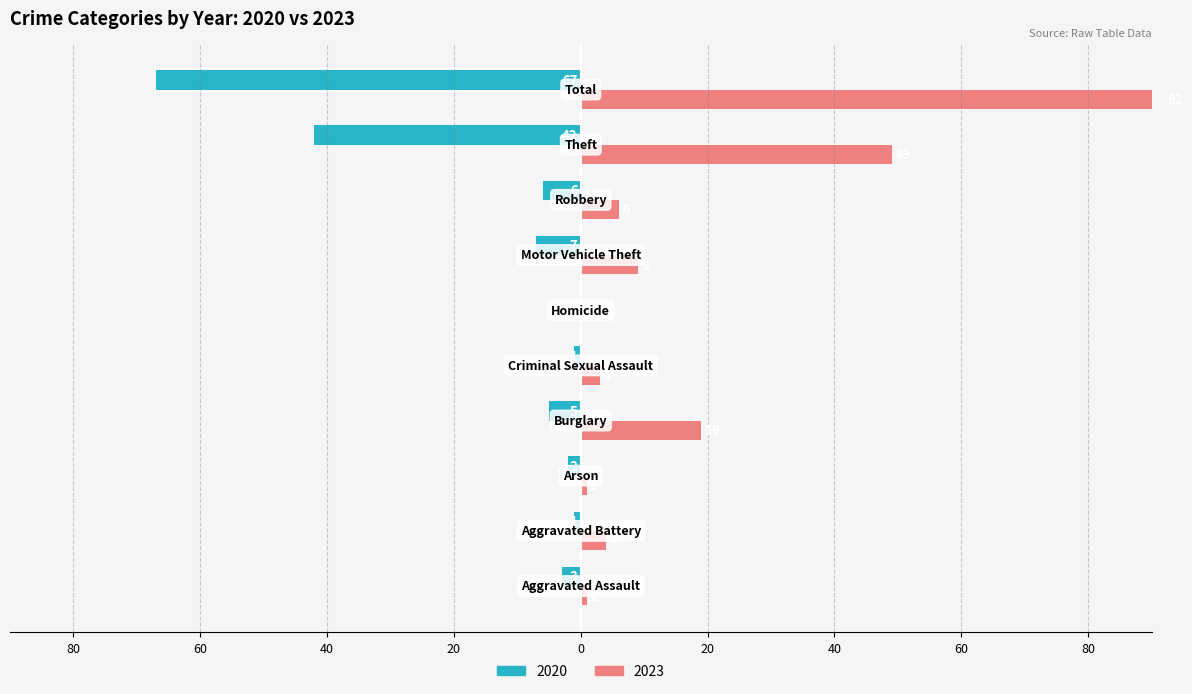

Reading left to right, transcribe all the data shown in this chart.

2020: Aggravated Assault=-3	Aggravated Battery=-1	Arson=-2	Burglary=-5	Criminal Sexual Assault=-1	Homicide=0	Motor Vehicle Theft=-7	Robbery=-6	Theft=-42	Total=-67
2023: Aggravated Assault=1	Aggravated Battery=4	Arson=1	Burglary=19	Criminal Sexual Assault=3	Homicide=0	Motor Vehicle Theft=9	Robbery=6	Theft=49	Total=92